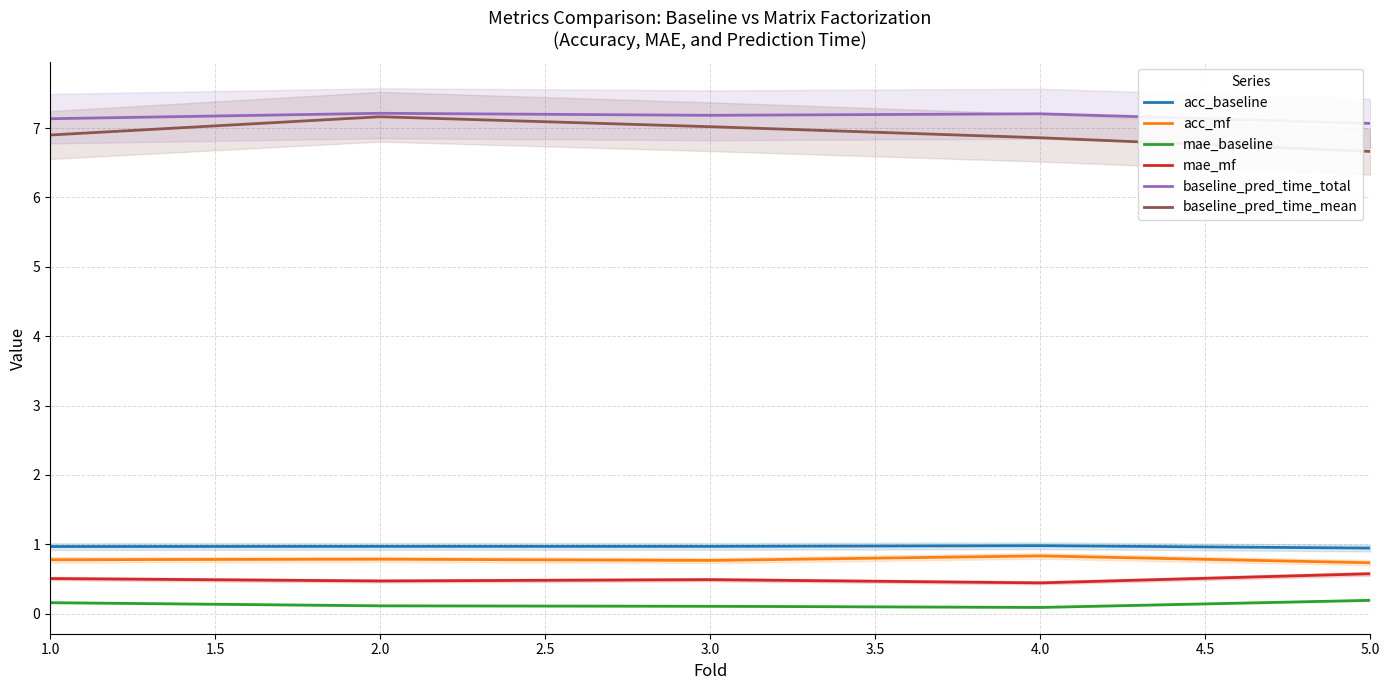

What is the highest value of the baseline_pred_time_mean series?

7.2